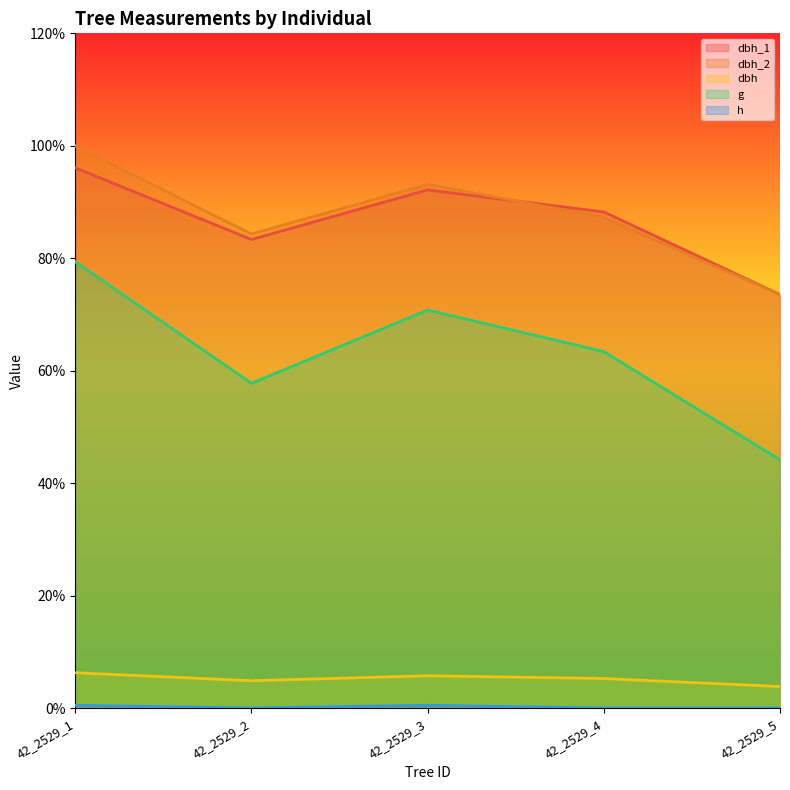

In dbh_2, how many points are lower than both neighbors (excluding endpoints)?

1